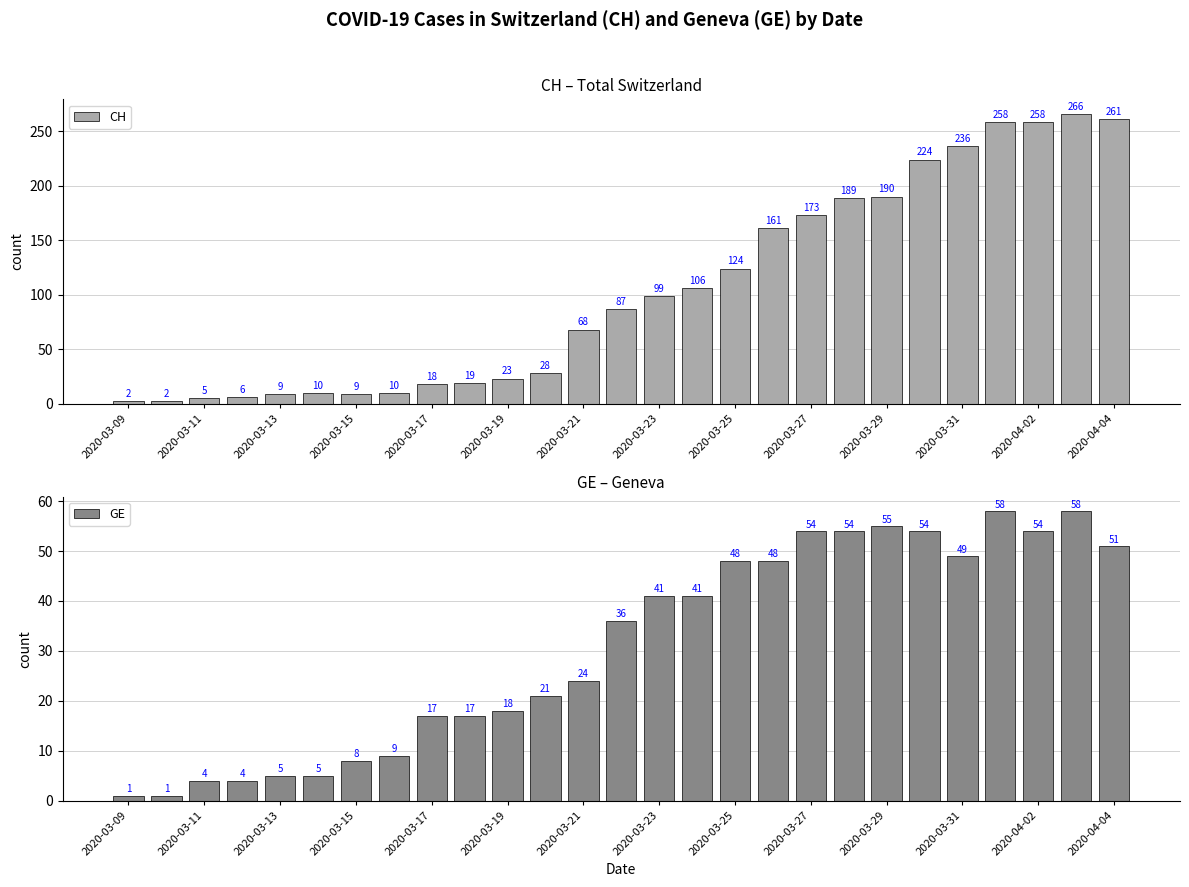

What is the maximum value shown in the chart?

266